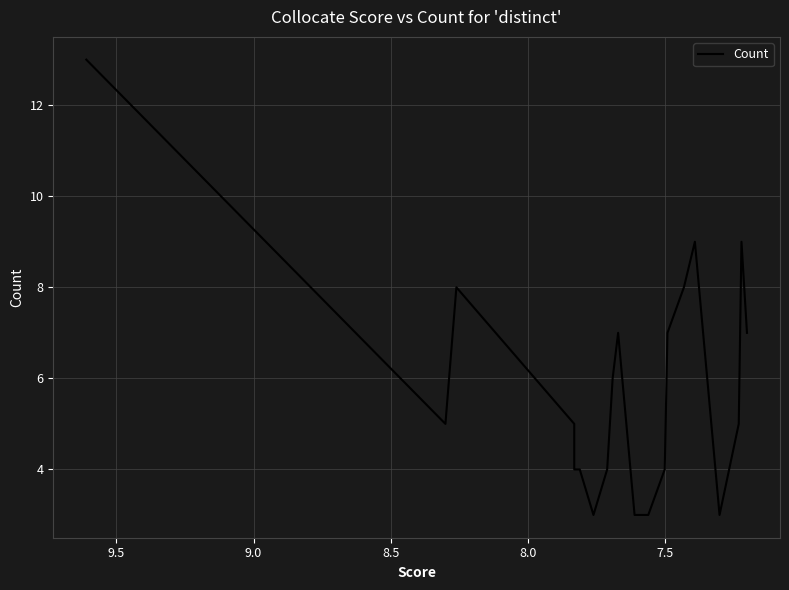

What is the minimum value shown in the chart?

3